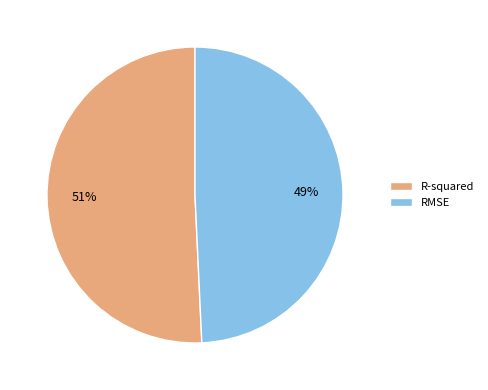

To the nearest percent, what is the combined percentage of RMSE and R-squared?

100%